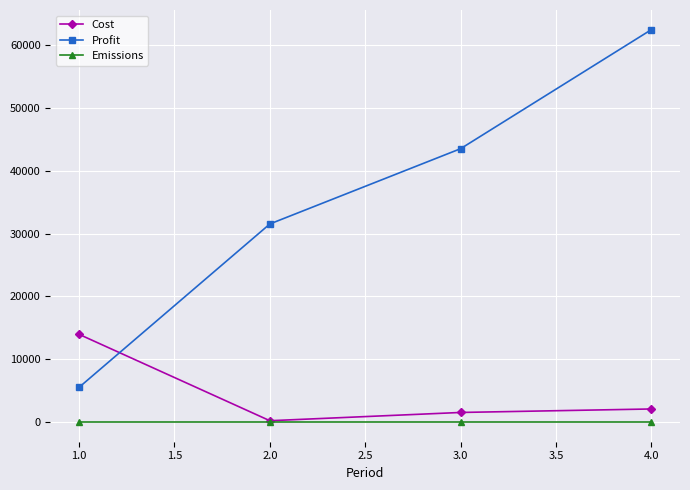

At which category is the sum across all series the highest?

4.0